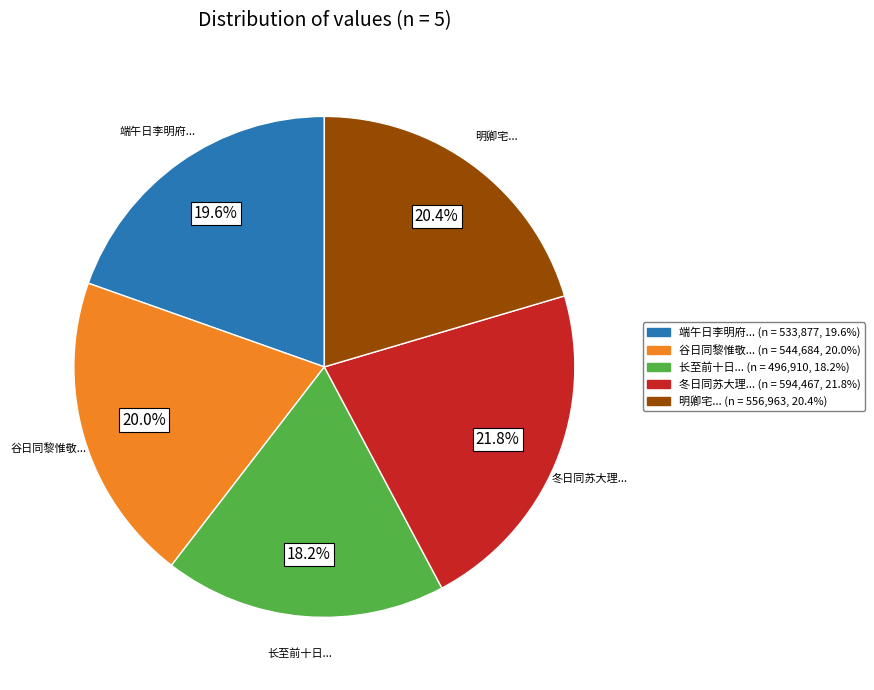

Which category has the smallest portion of the pie?

长至前十日...